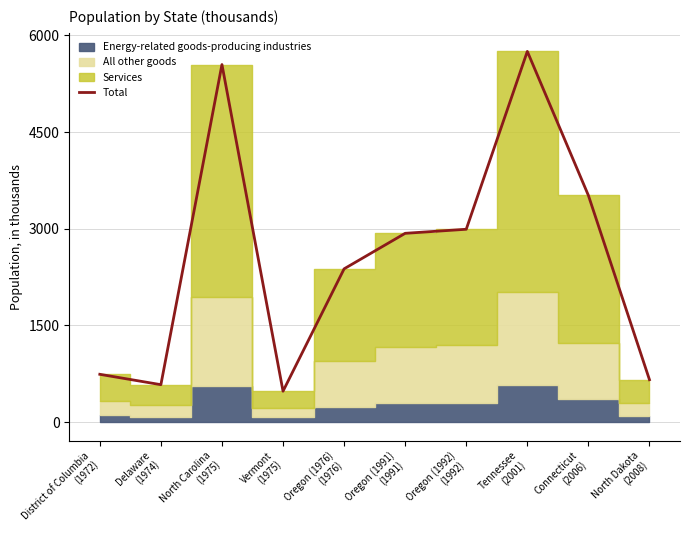

What is the approximate value at District of Columbia
(1972), to the nearest 100?

700